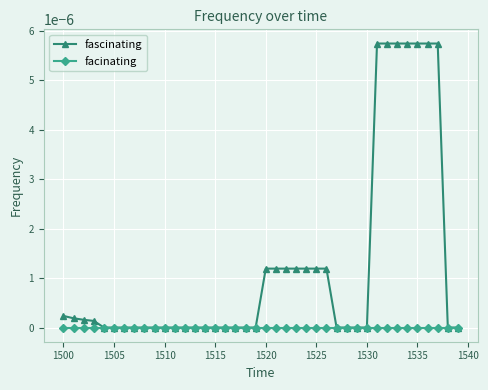

List the series in order of their peak value, highest first.

fascinating, facinating